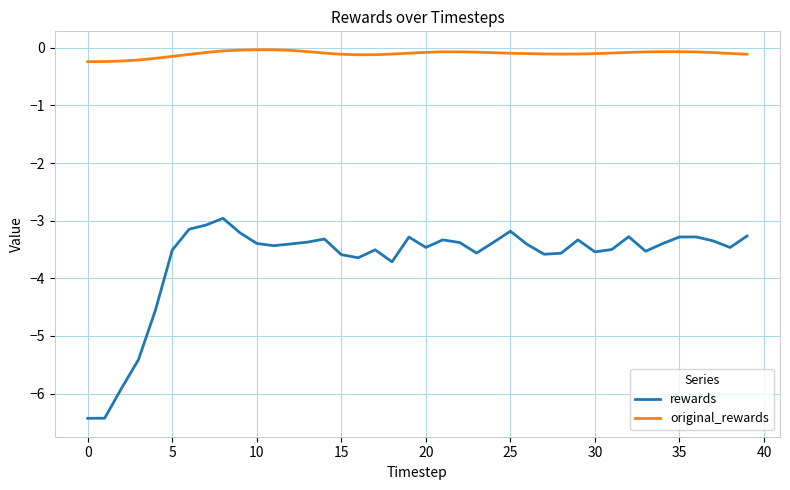

What is the average value of the rewards series?

-3.7